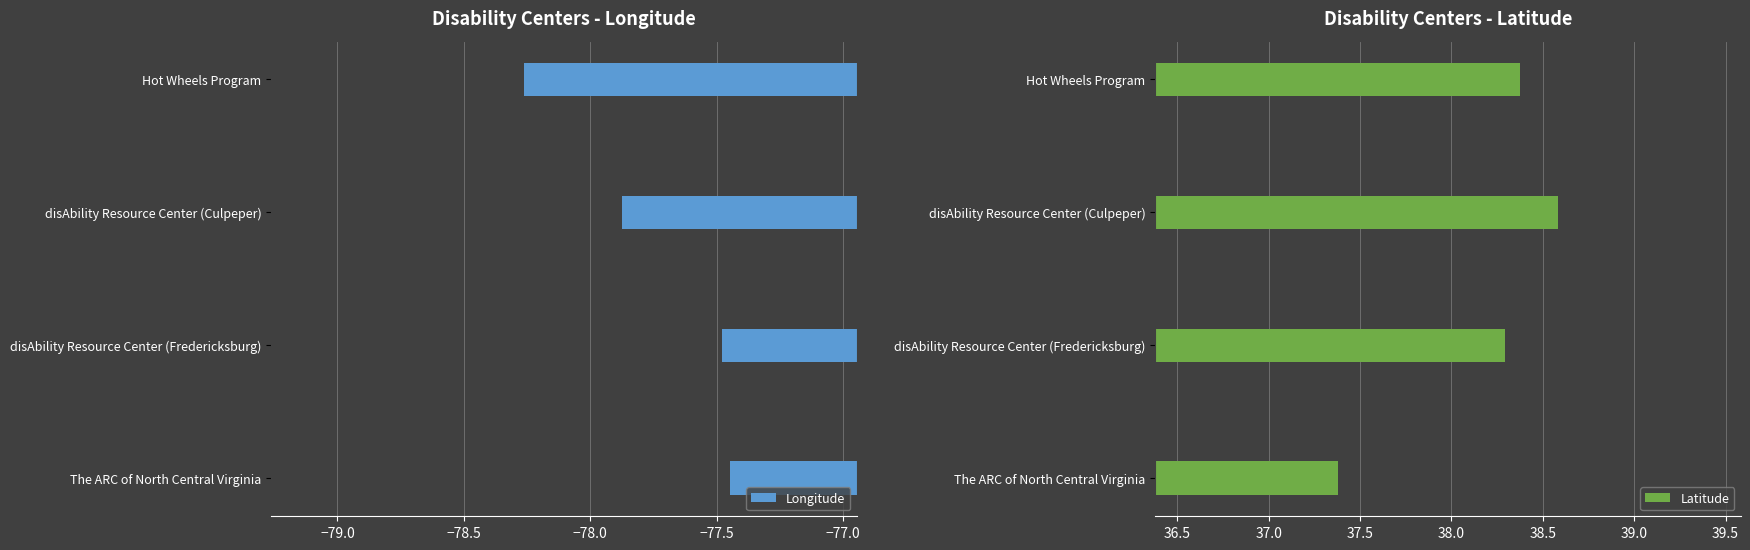

What is the difference between the maximum and minimum values in the Longitude series?

0.8